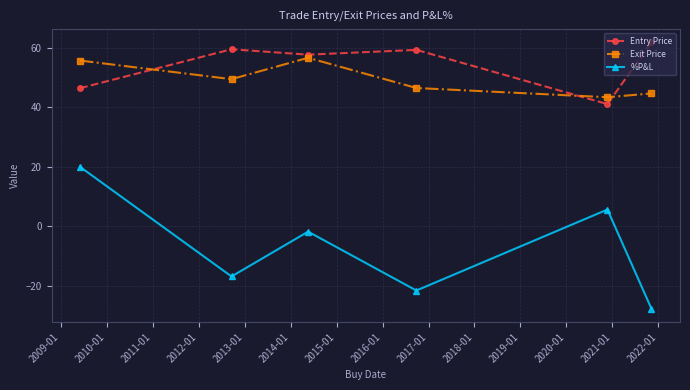

What is the greatest value displayed?

61.9